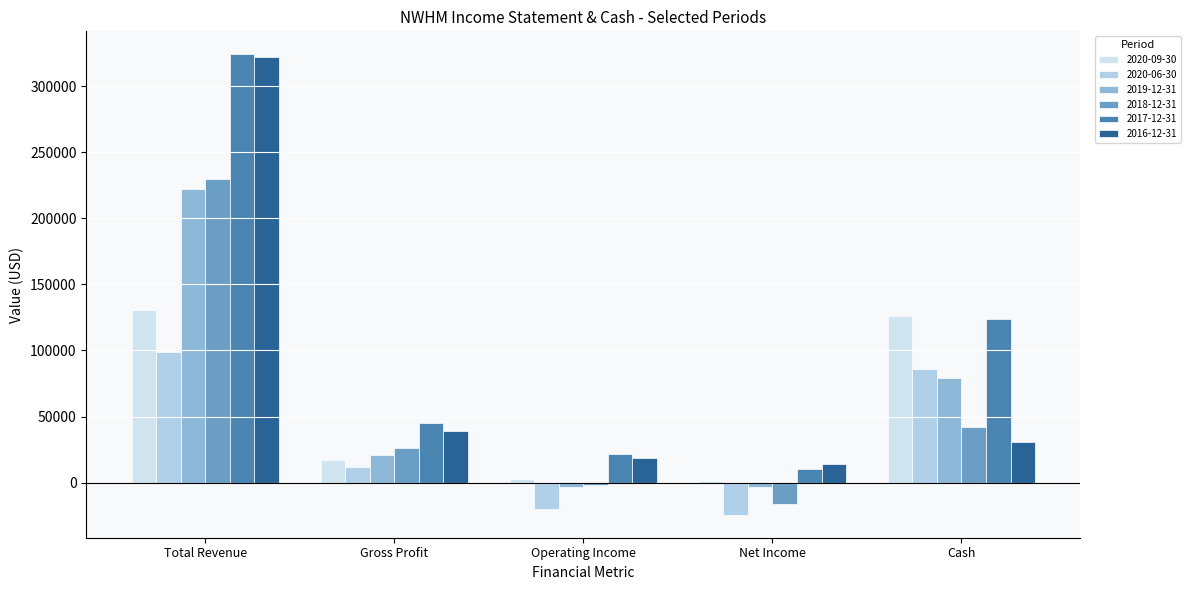

Which series changed the most between Gross Profit and Cash?

2020-09-30